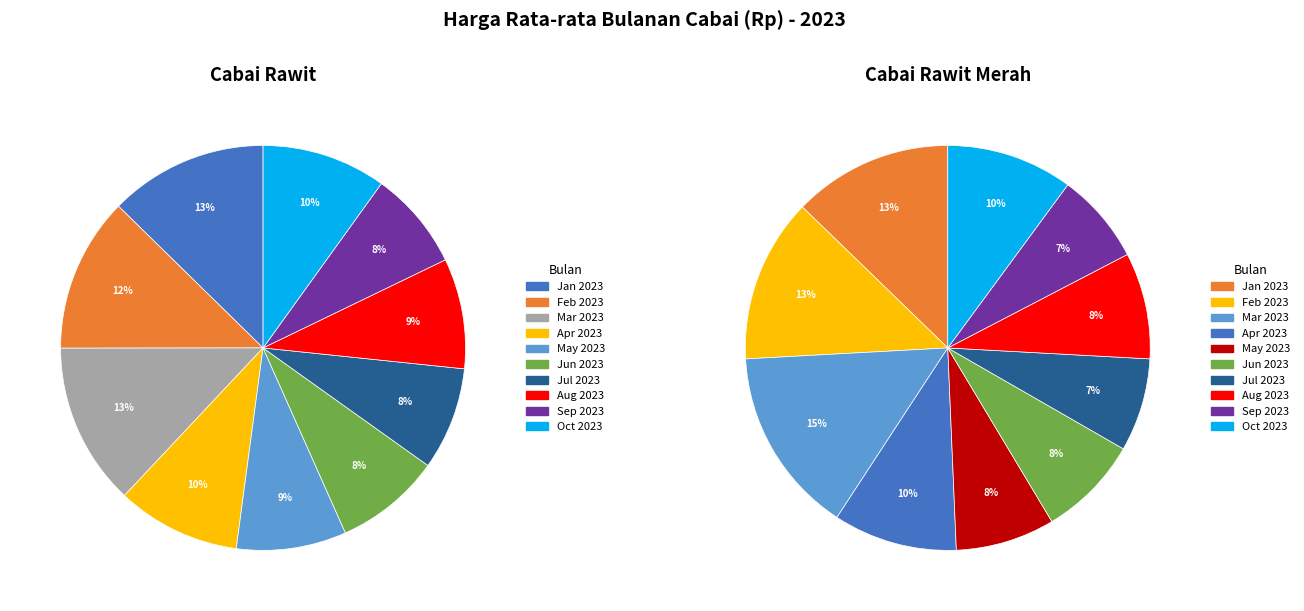

To the nearest percent, what portion does Cabai Rawit represent?

49%